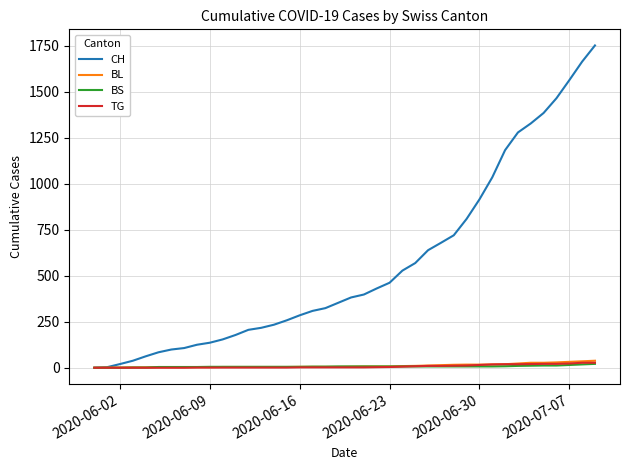

What is the maximum value shown in the chart?

1752